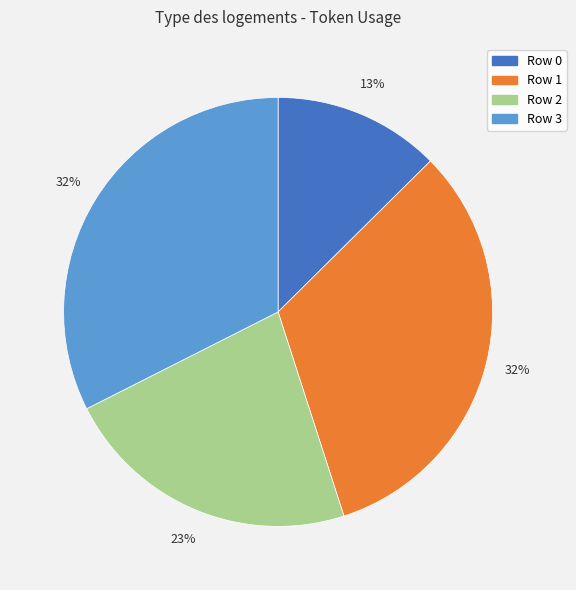

How many slices are in this pie chart?

4